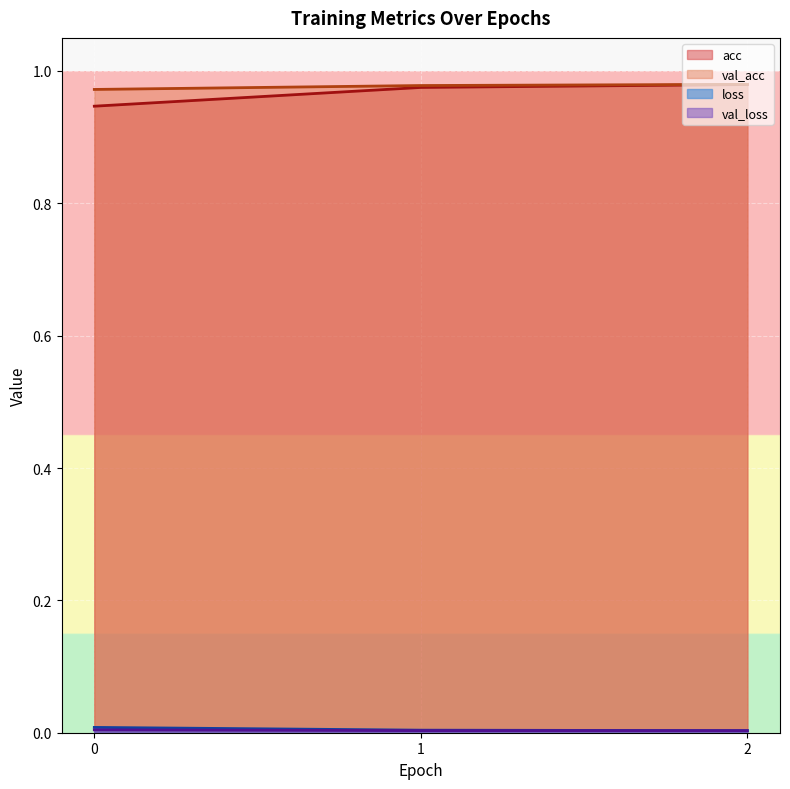

Reading left to right, extract all data points from this chart.

acc: 0.9	1.0	1.0
val_acc: 1.0	1.0	1.0
loss: 0.0	0.0	0.0
val_loss: 0.0	0.0	0.0